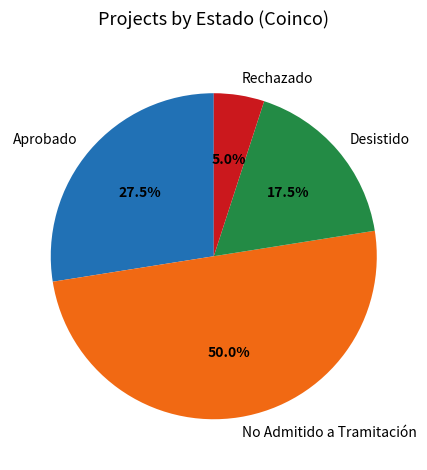

What percentage is the Rechazado slice, to the nearest percent?

5%